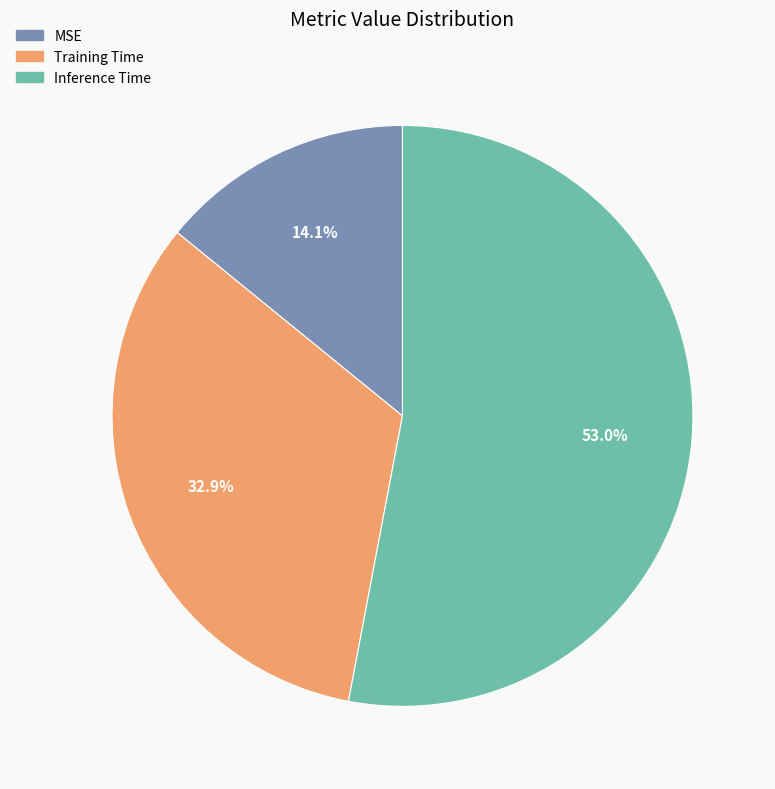

The Inference Time slice represents 43% of the pie. True or false?

False